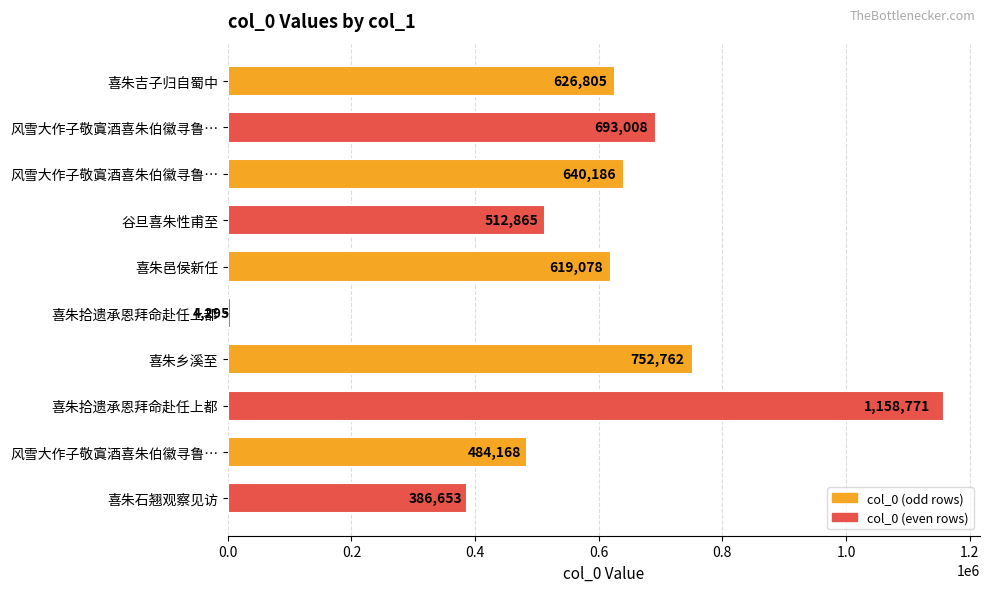

How many bars are there in total?

10